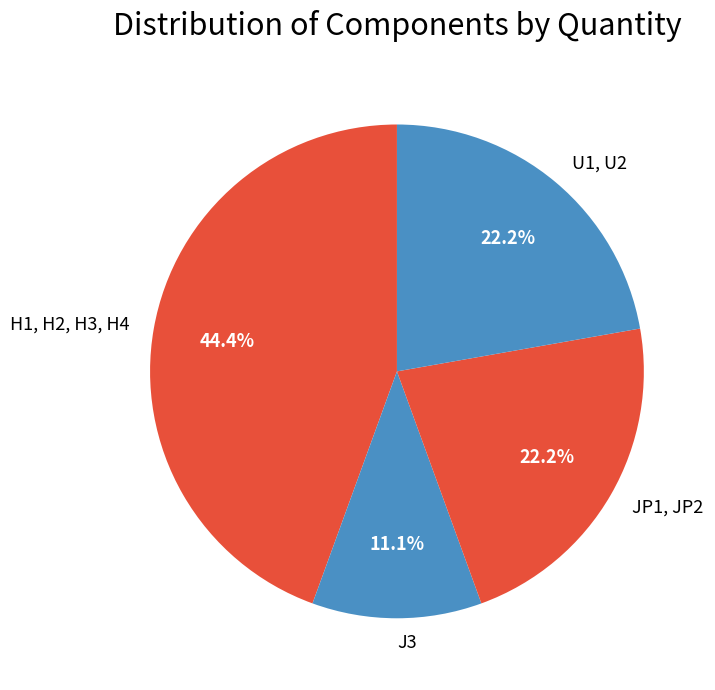

What percentage is NOT represented by JP1, JP2?

77.8%